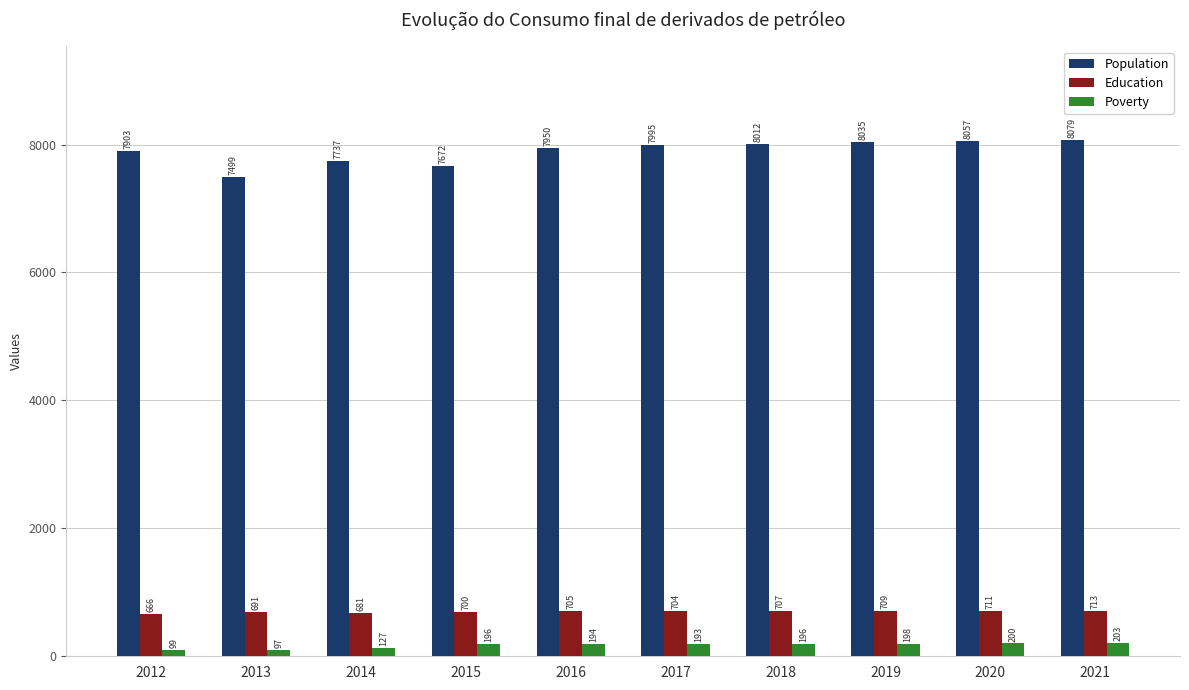

What is the total value across all series at 2015?

8568